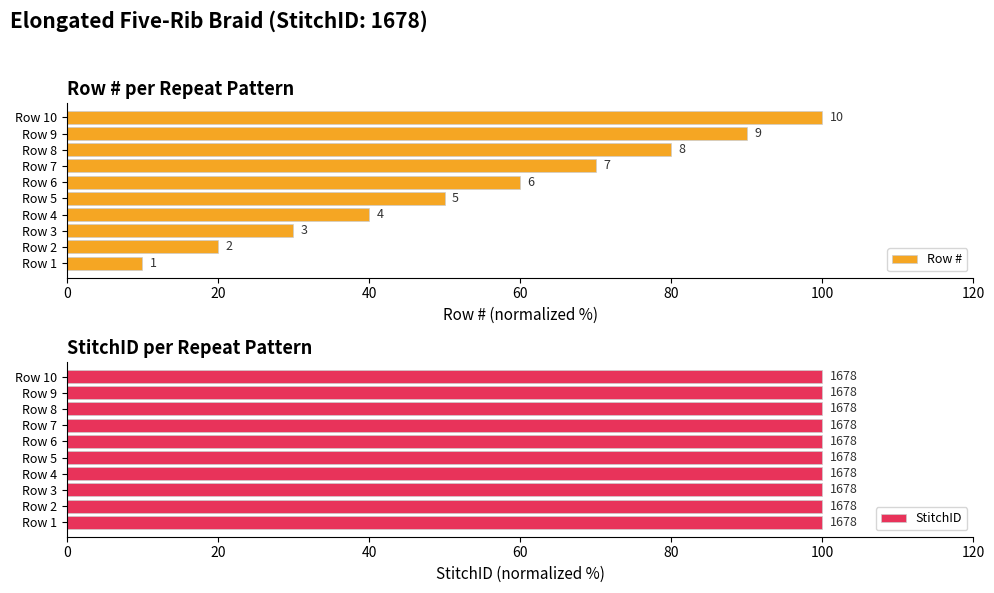

What are all the series names shown in the legend?

Row #, StitchID